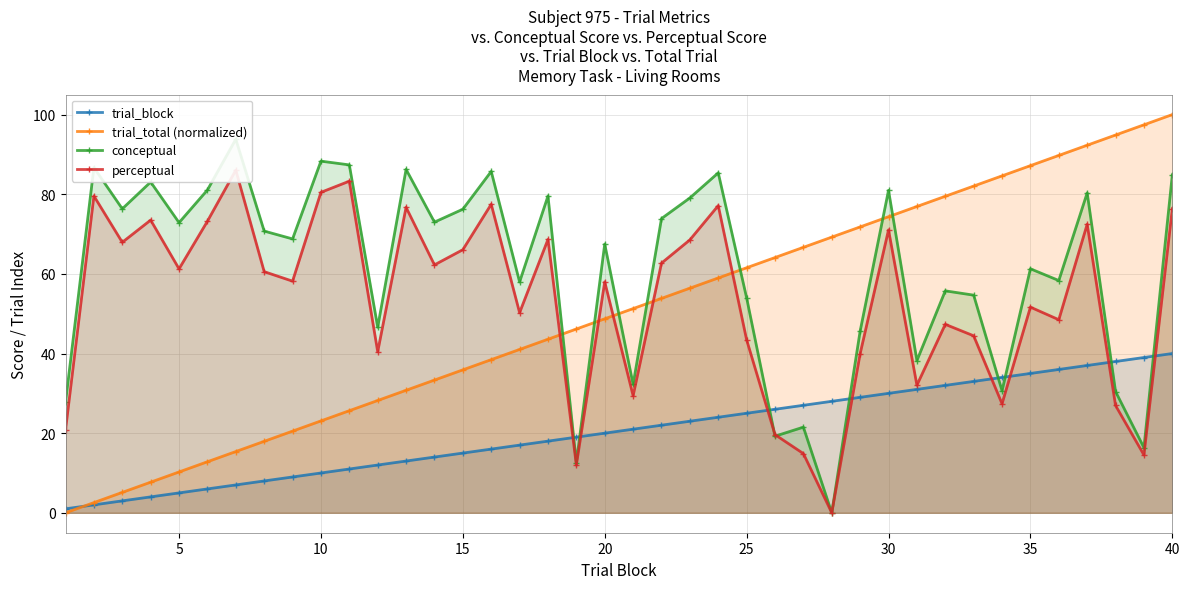

Does the chart display data point markers on the line(s)?

Yes